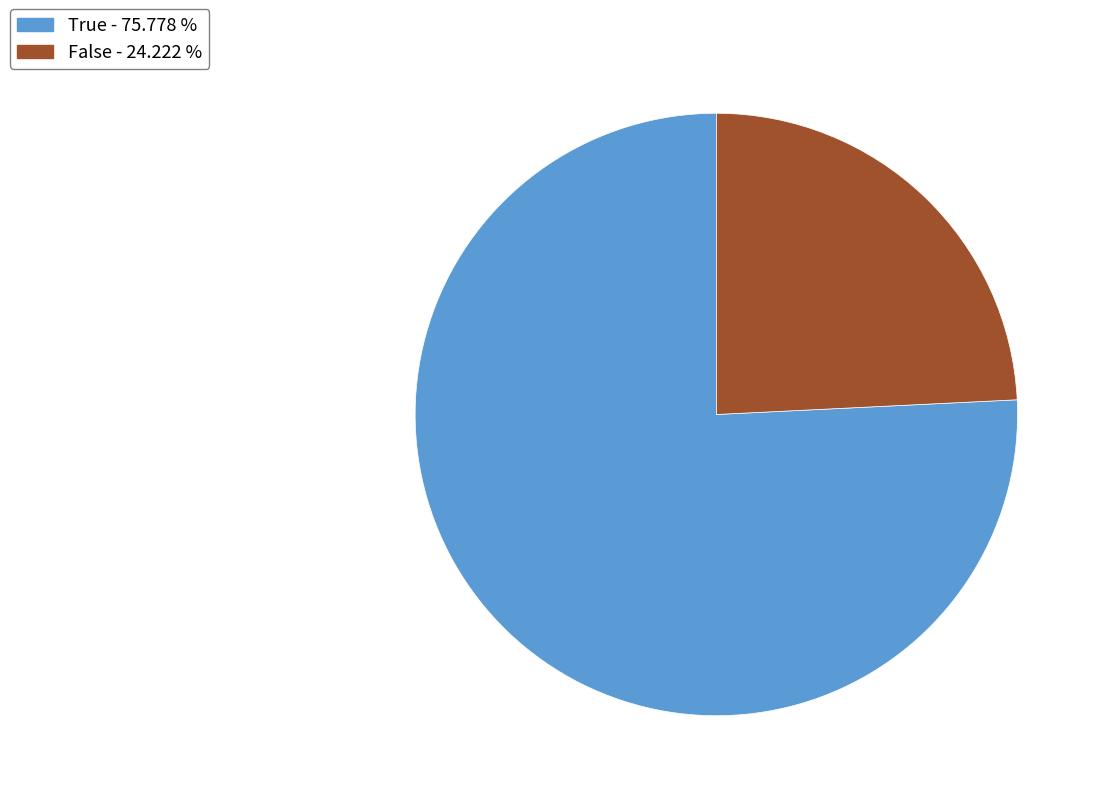

Is there a majority slice in this chart?

Yes